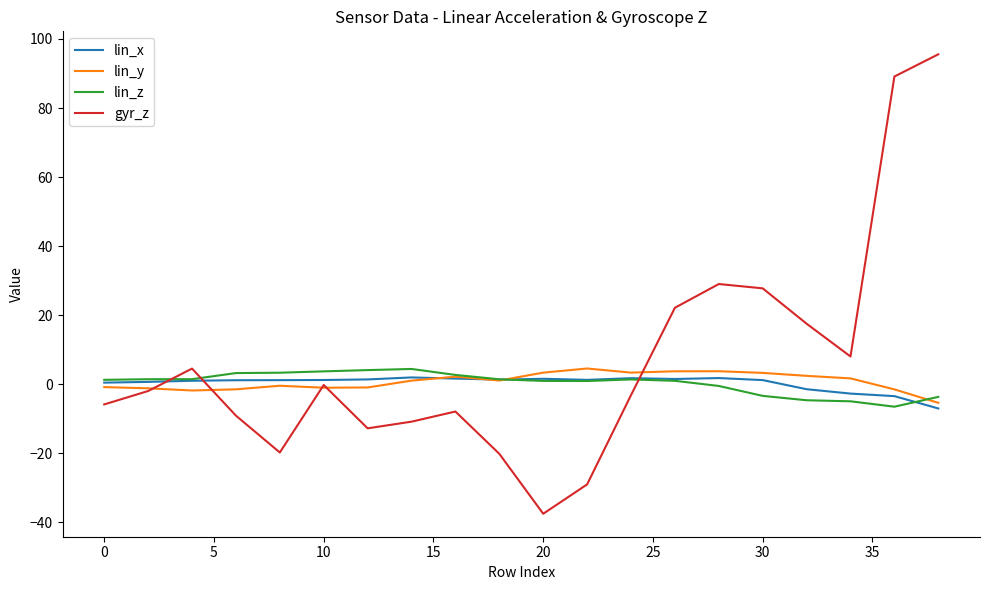

Which series has the largest total across all categories?

gyr_z